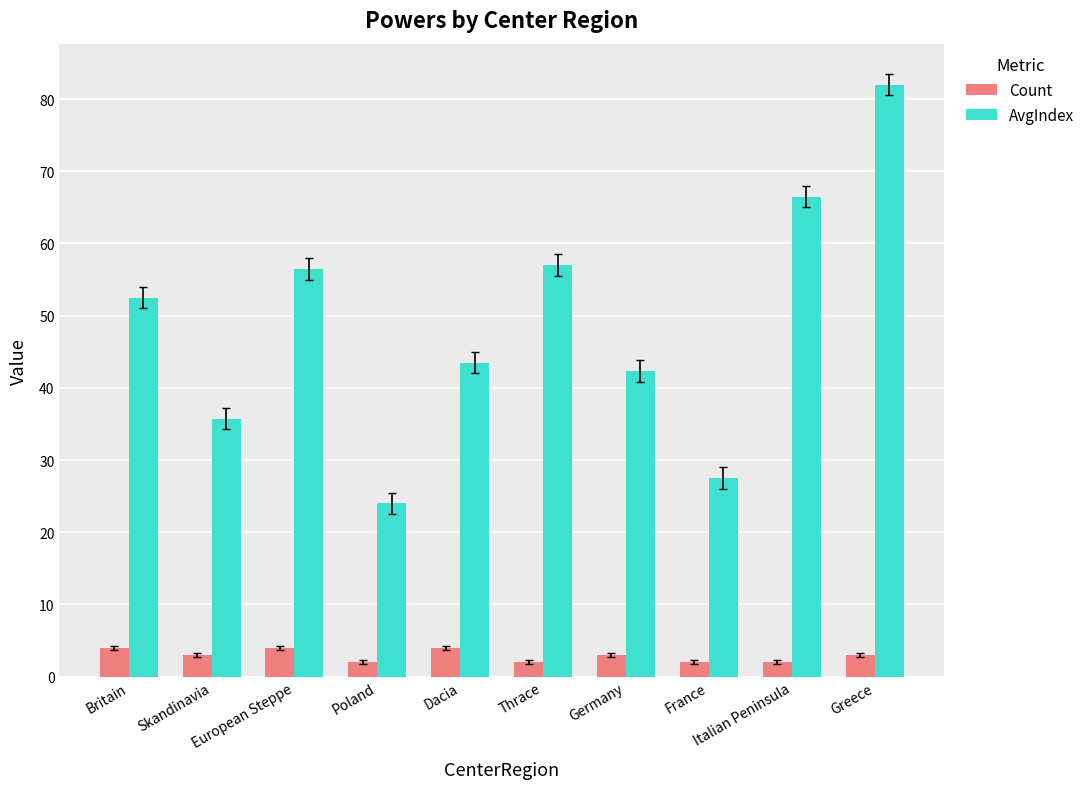

At which category is the sum across all series the highest?

Greece